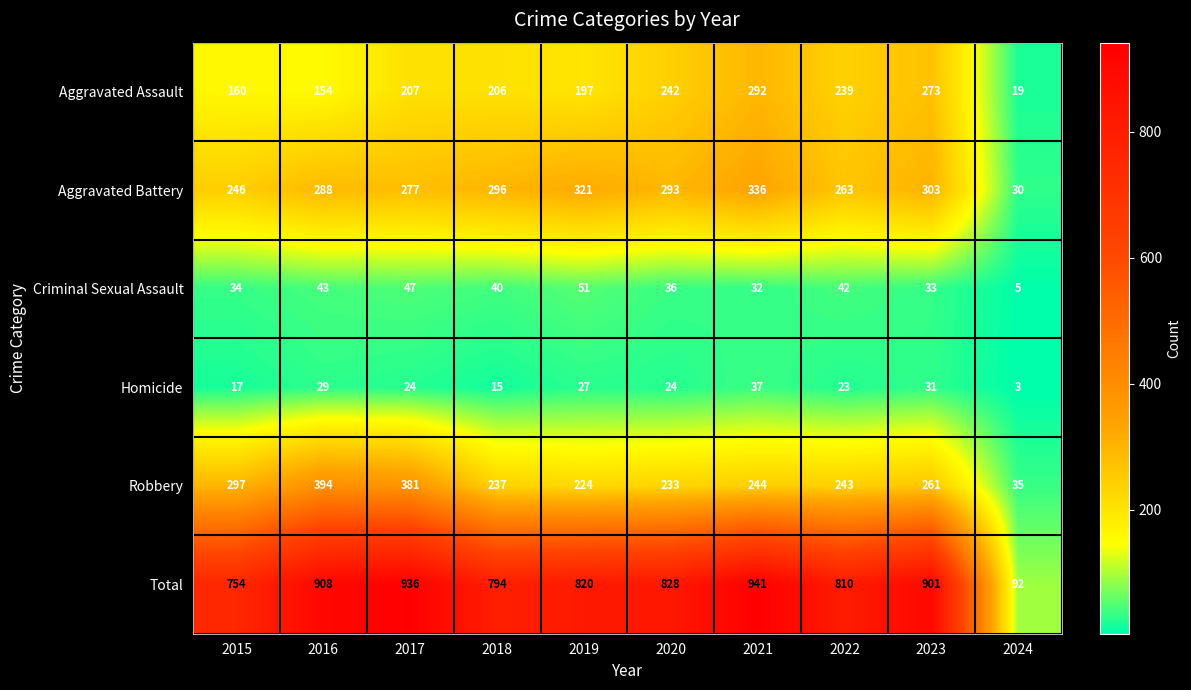

What is the maximum value shown in the chart?

941